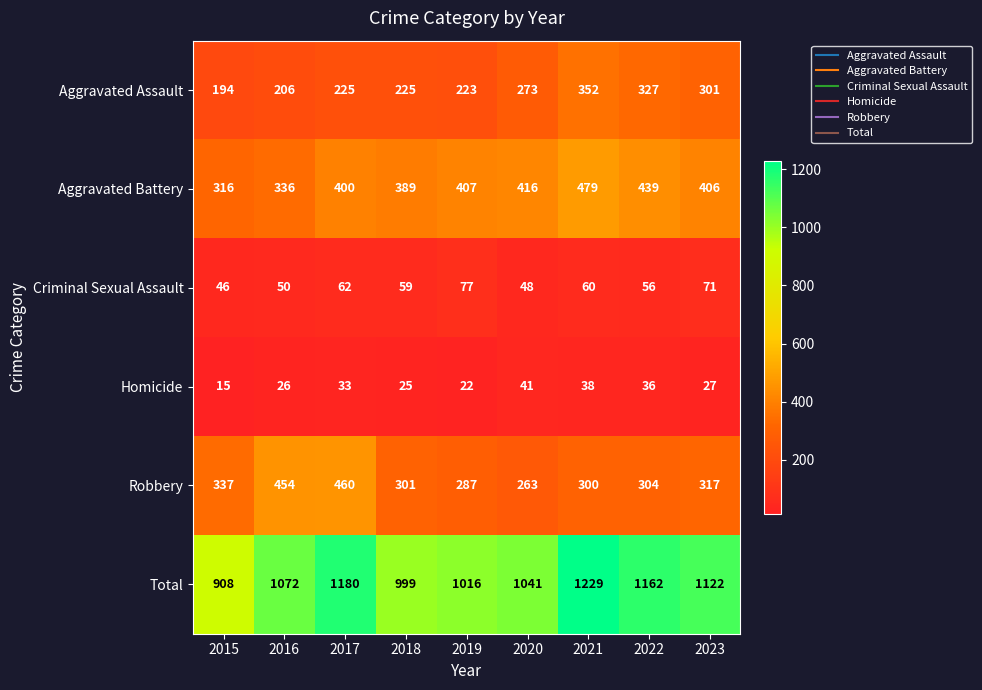

Is the value of Criminal Sexual Assault at 2020 greater than the value of Aggravated Battery at 2018?

No